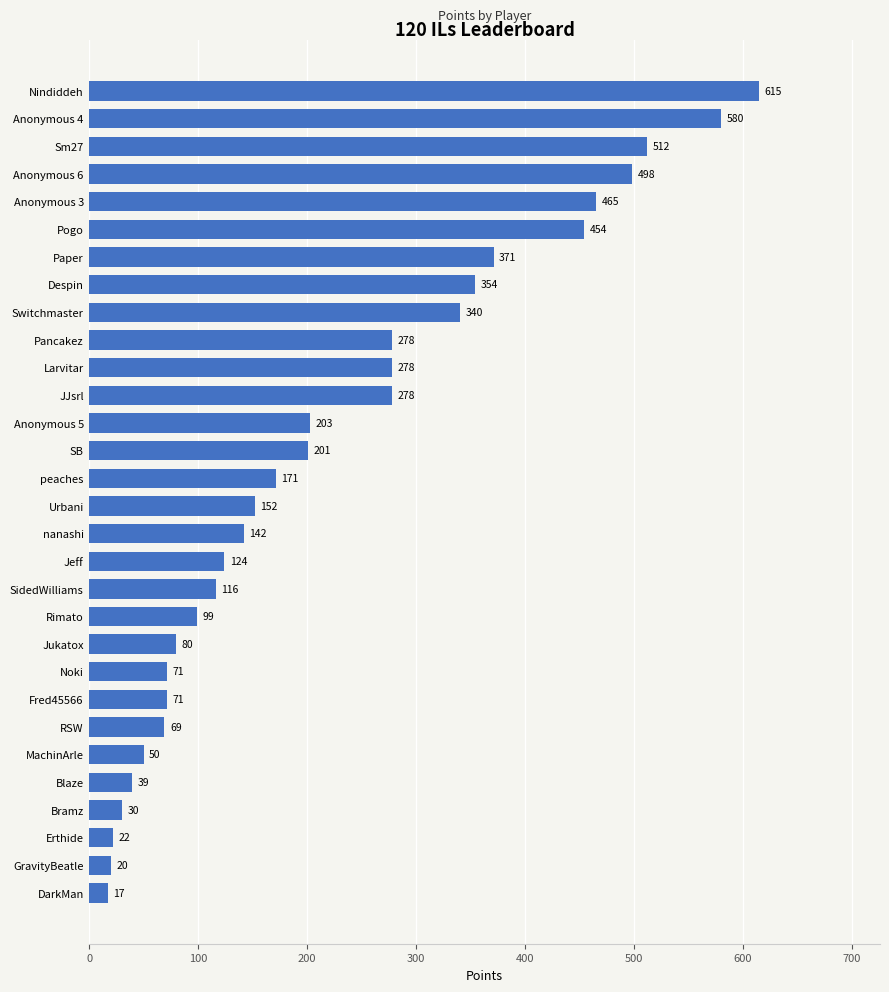

Between Anonymous 6 and SidedWilliams, which is larger?

Anonymous 6